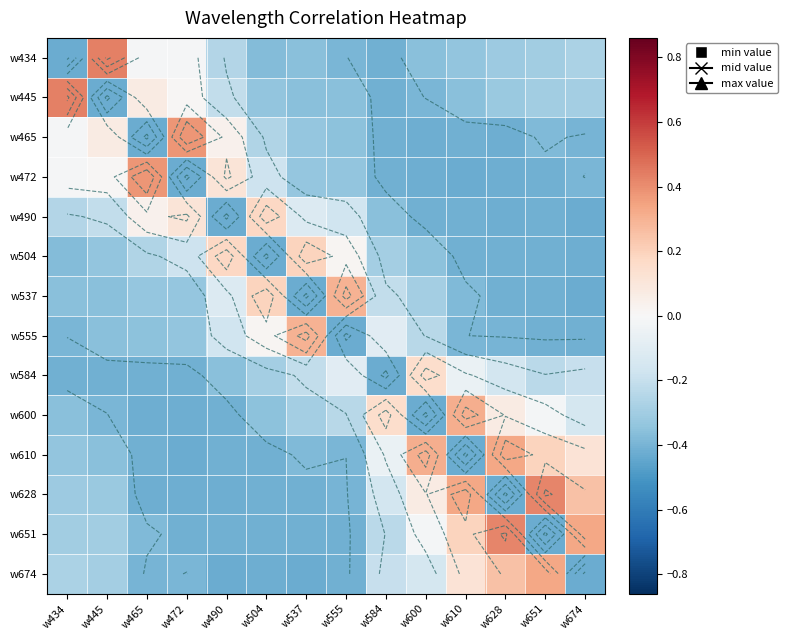

The value of w504 at w465 is -0.3. True or false?

True